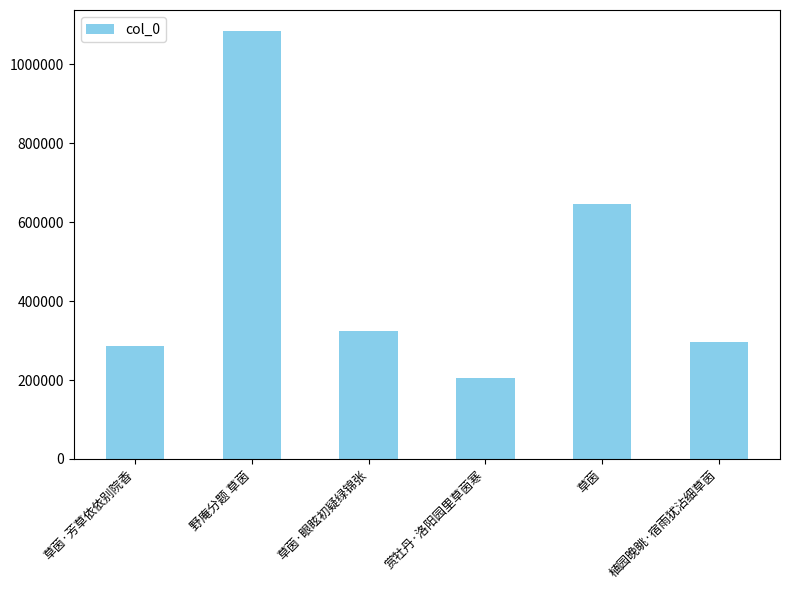

List the labels in order of value, smallest first.

赏牡丹·洛阳园里草茵寒, 草茵·芳草依依别院香, 植园晚眺·宿雨犹沾细草茵, 草茵·眼眩初疑绿锦张, 草茵, 野庵分题 草茵